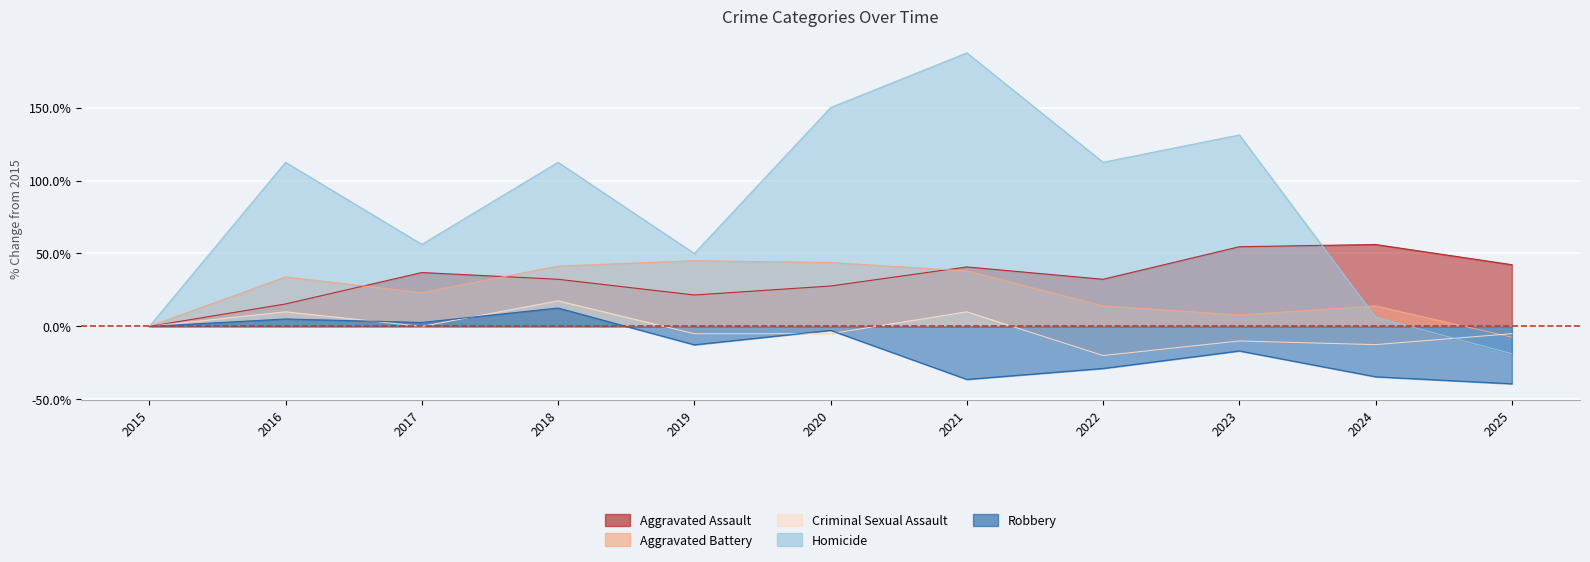

What value does the Aggravated Assault series have at 2020?

27.7